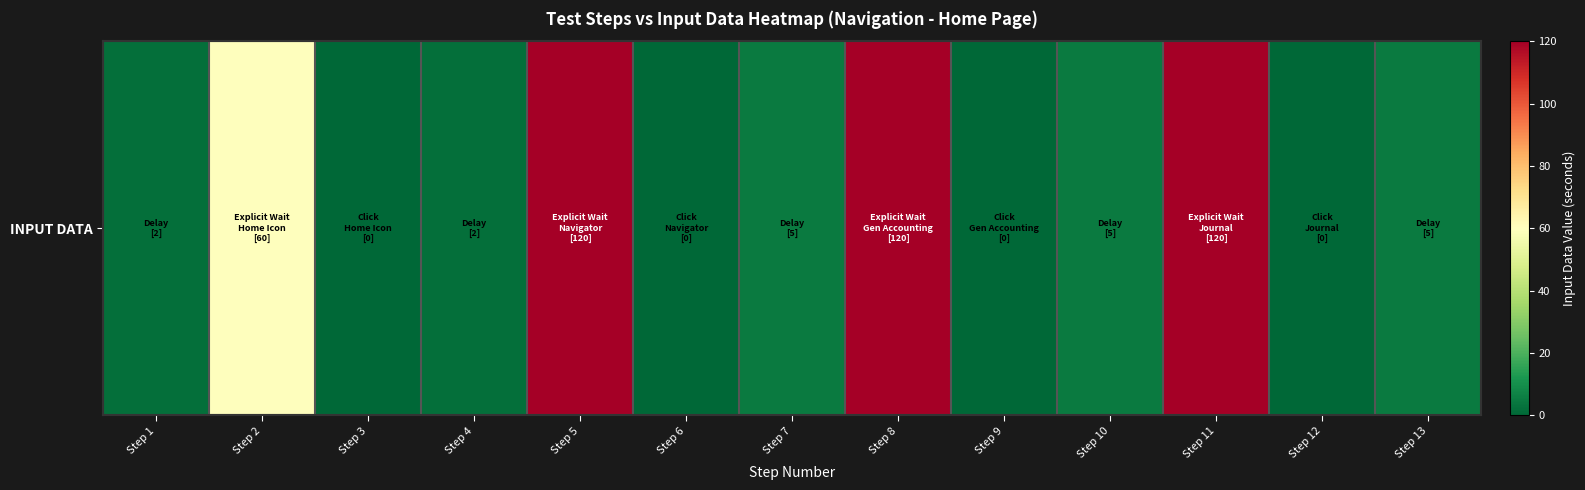

What is the difference between the second highest and minimum values?

120